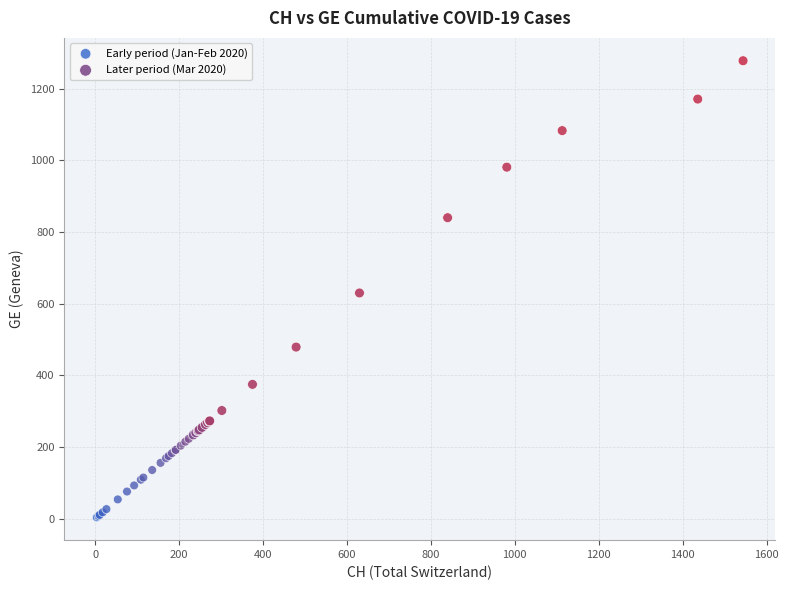

Which series has the widest spread of Y values?

Later period (Mar 2020)